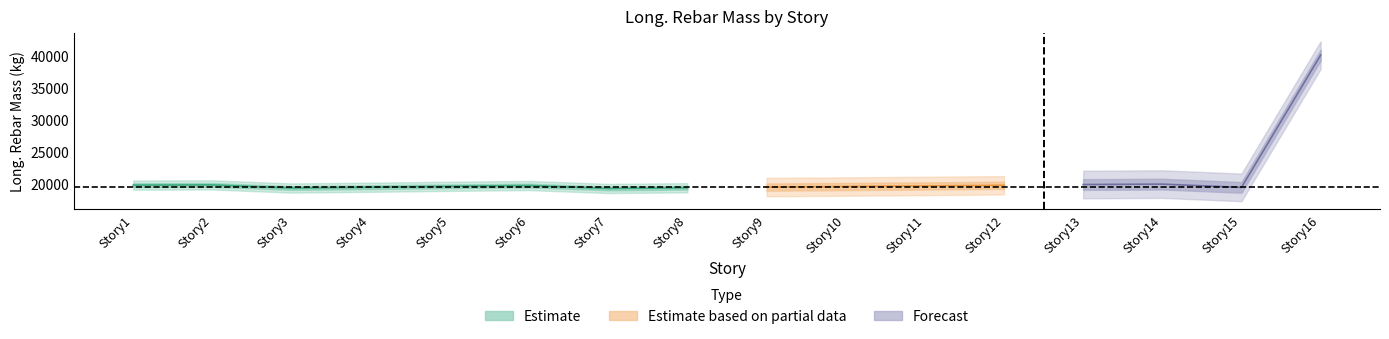

What is the sum of all values?

333533.2